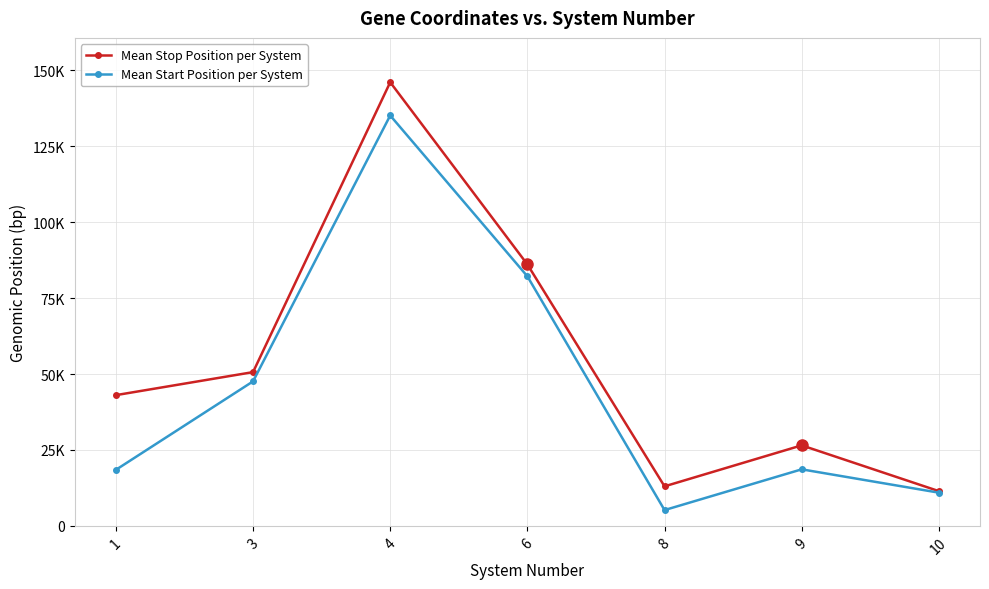

What value does the Mean Start Position per System series have at 9, to the nearest 50?

18600